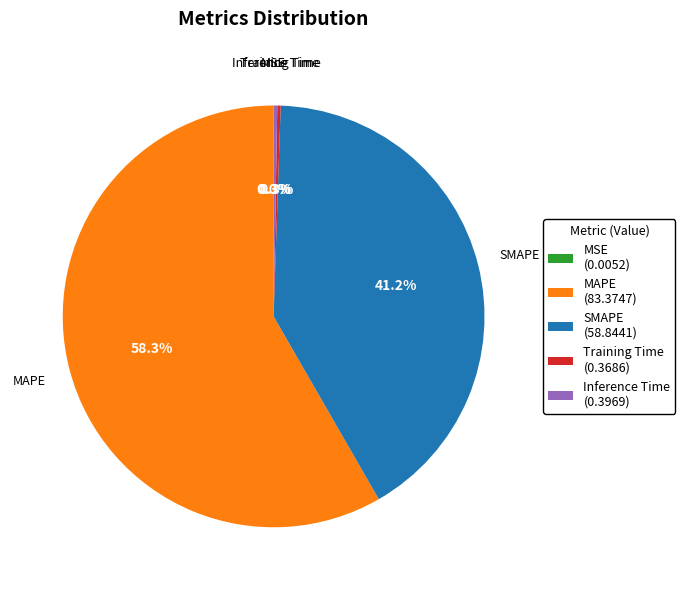

Is there any slice that represents more than half of the pie?

Yes